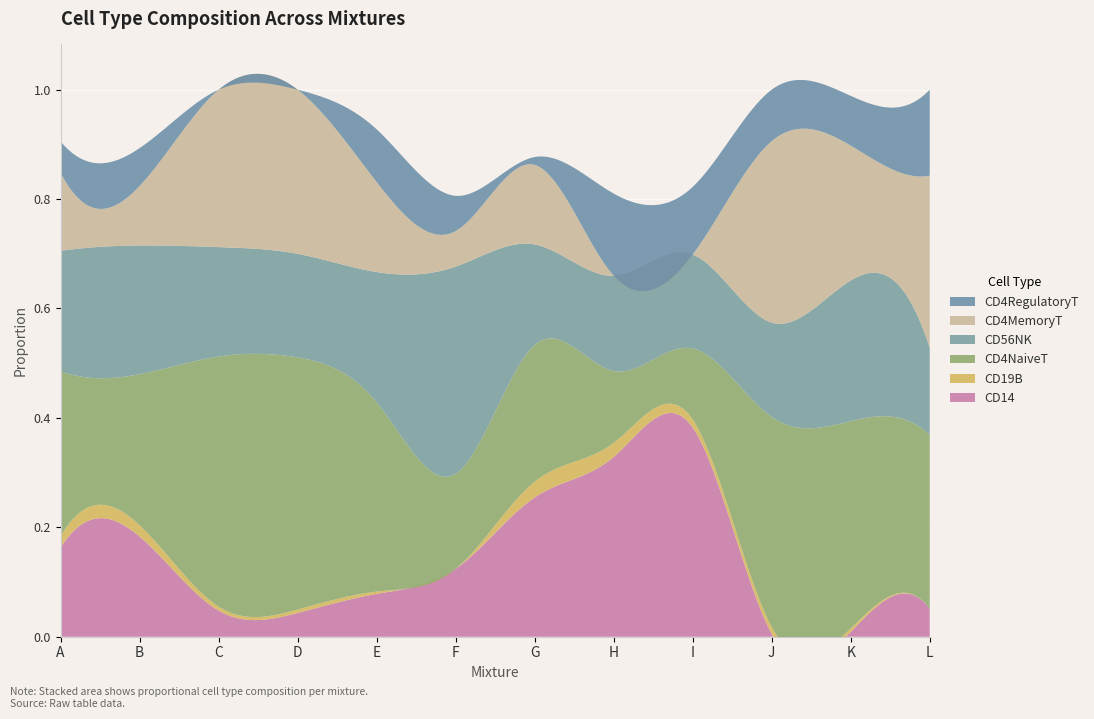

Reading left to right, what are all the values shown in this chart?

CD14: A=0.2	B=0.2	C=0.0	D=0.0	E=0.1	F=0.1	G=0.3	H=0.3	I=0.4	J=0.0	K=0.0	L=0.1
CD19B: A=0.0	B=0.0	C=0.0	D=0.0	E=0.0	F=0.0	G=0.0	H=0.0	I=0.0	J=0.0	K=0.0	L=0.0
CD4NaiveT: A=0.3	B=0.3	C=0.5	D=0.5	E=0.3	F=0.2	G=0.2	H=0.1	I=0.1	J=0.4	K=0.4	L=0.3
CD56NK: A=0.2	B=0.2	C=0.2	D=0.2	E=0.2	F=0.4	G=0.2	H=0.2	I=0.2	J=0.2	K=0.3	L=0.2
CD4MemoryT: A=0.1	B=0.1	C=0.3	D=0.3	E=0.2	F=0.1	G=0.1	H=0.0	I=0.0	J=0.3	K=0.2	L=0.3
CD4RegulatoryT: A=0.1	B=0.1	C=0.0	D=0.0	E=0.1	F=0.1	G=0.0	H=0.2	I=0.1	J=0.1	K=0.1	L=0.2